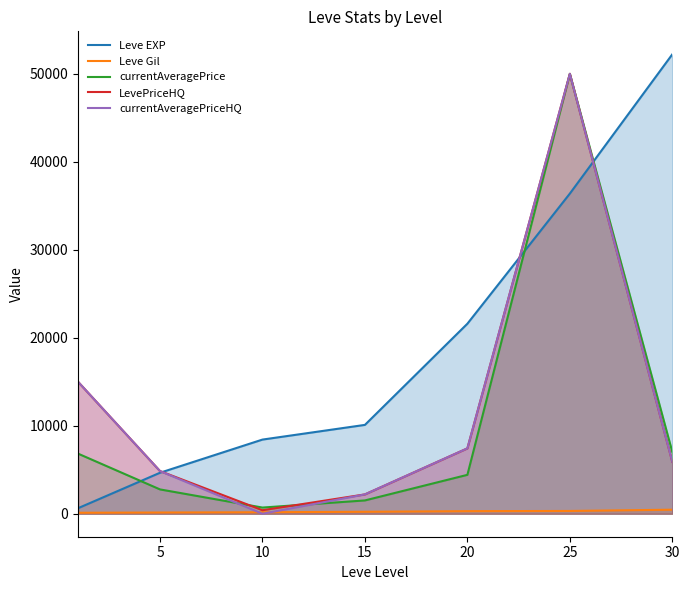

At 20, list the series in order from smallest to largest.

Leve Gil, currentAveragePrice, LevePriceHQ, currentAveragePriceHQ, Leve EXP